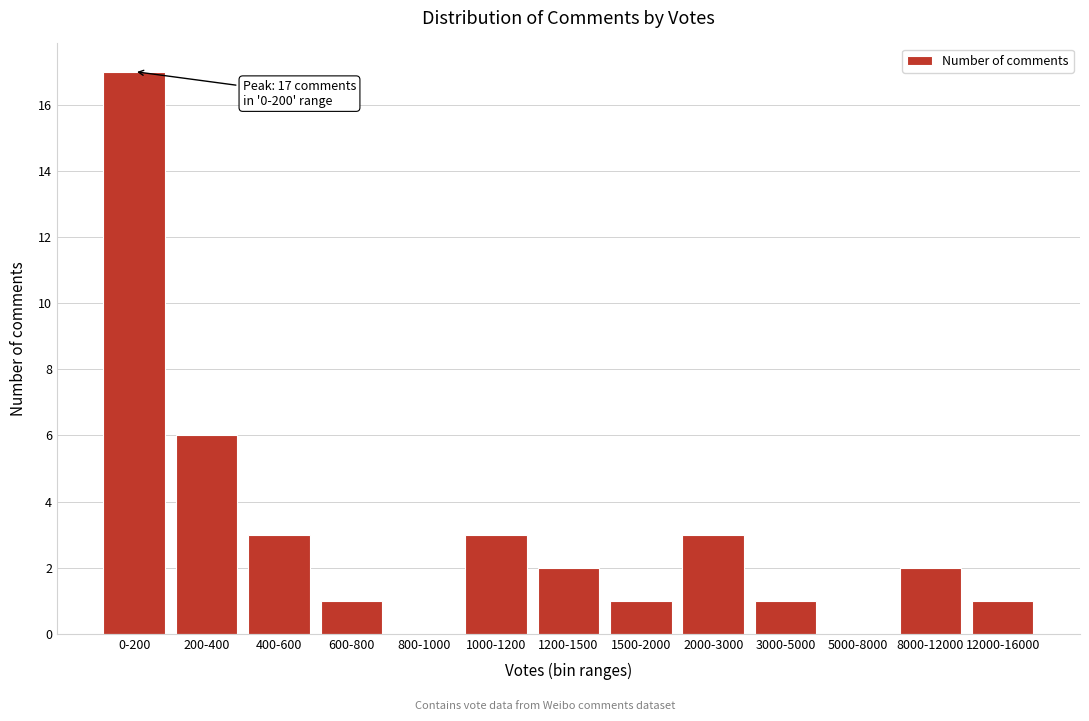

Reading left to right, extract all data points from this chart.

0-200=17	200-400=6	400-600=3	600-800=1	800-1000=0	1000-1200=3	1200-1500=2	1500-2000=1	2000-3000=3	3000-5000=1	5000-8000=0	8000-12000=2	12000-16000=1